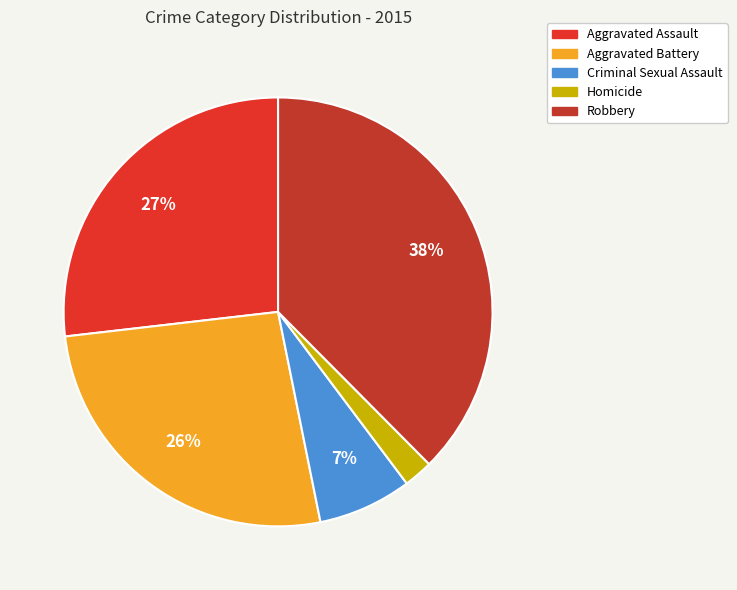

What is the largest slice in the pie chart?

Robbery